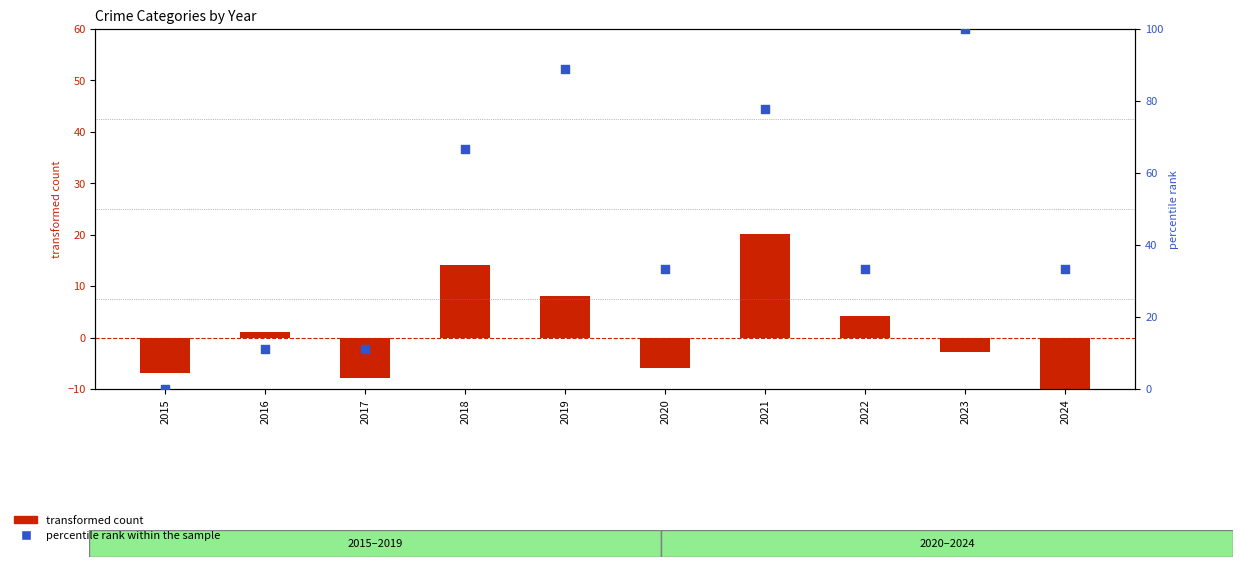

Which series reaches the minimum Y coordinate?

transformed count